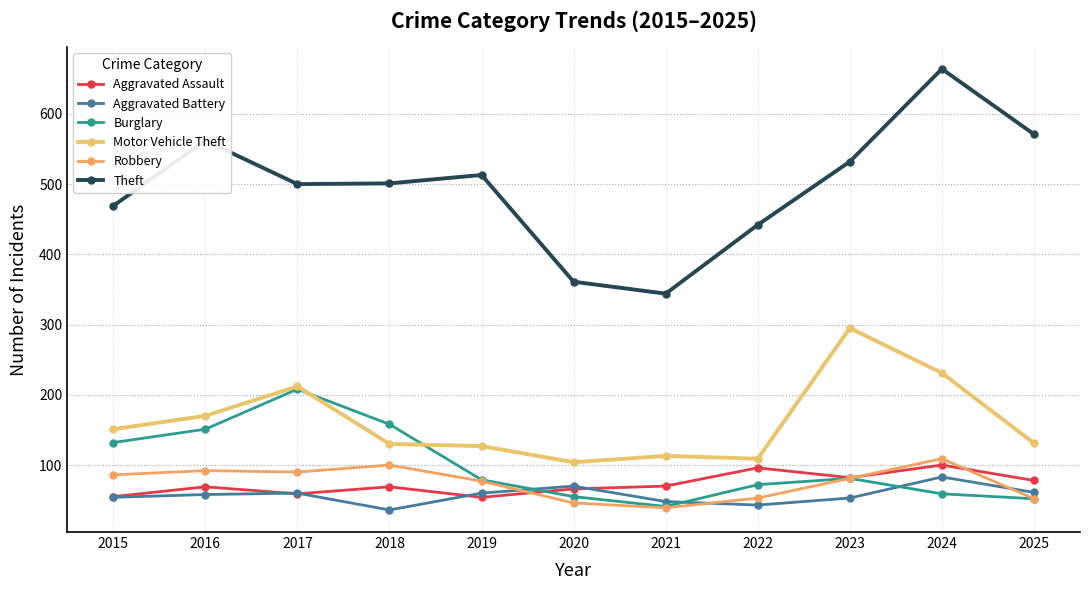

Where is the first local minimum for Aggravated Battery?

2018